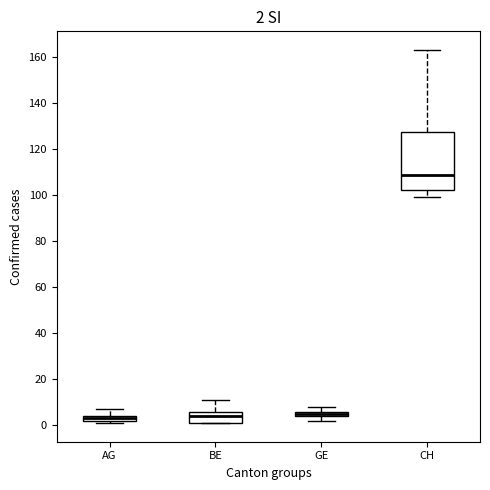

Which box's median line is the highest?

CH